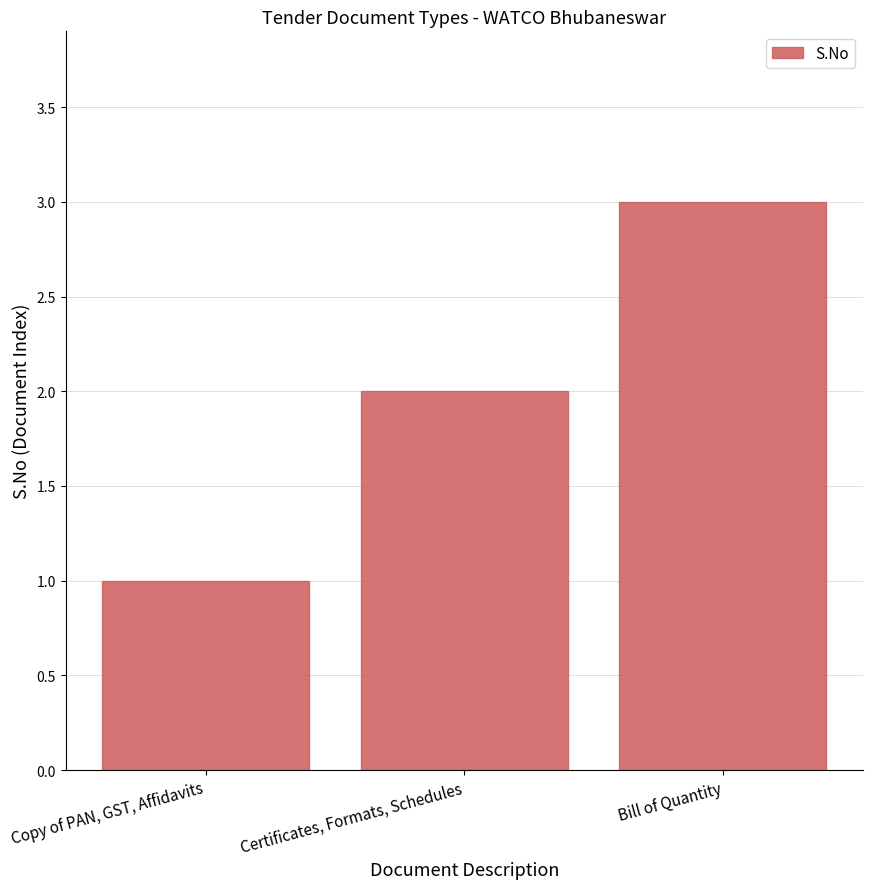

What is the label of the 2nd bar from the right?

Certificates, Formats, Schedules